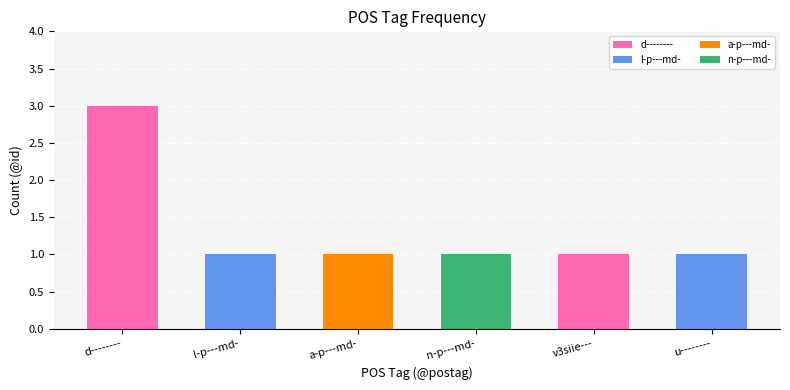

How many data points does each series have?

6